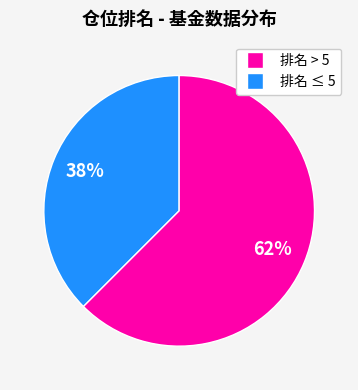

Is there a majority slice in this chart?

Yes